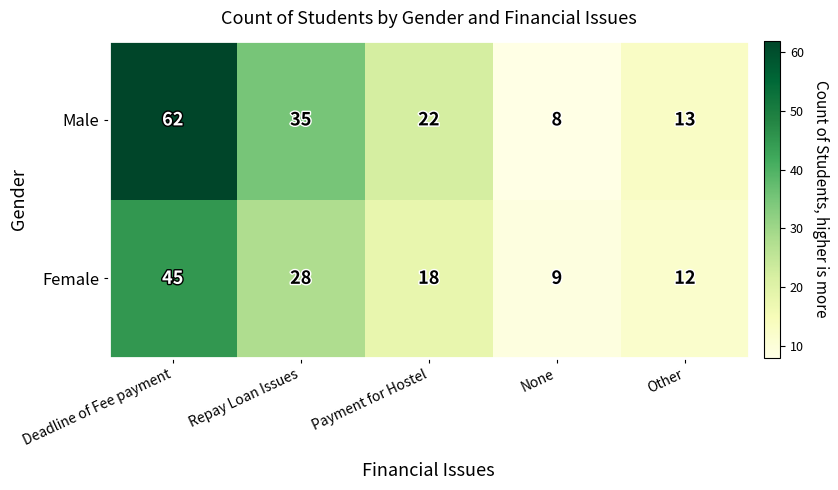

At which label is Female closest to 27?

Repay Loan Issues